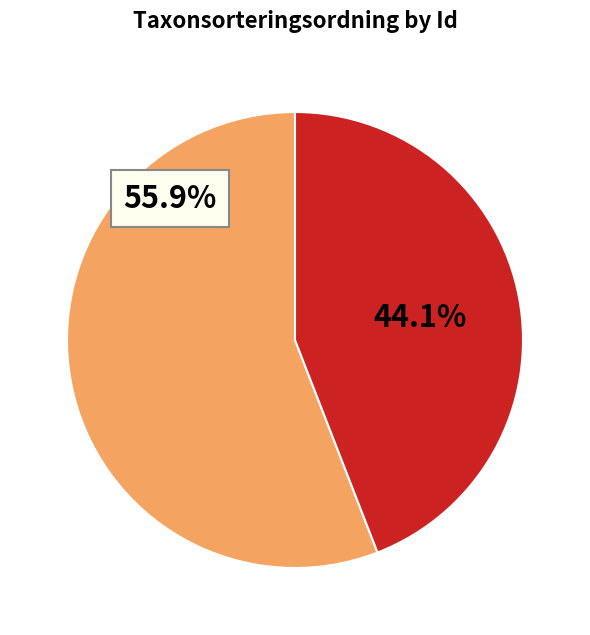

Does any single category account for the majority?

Yes